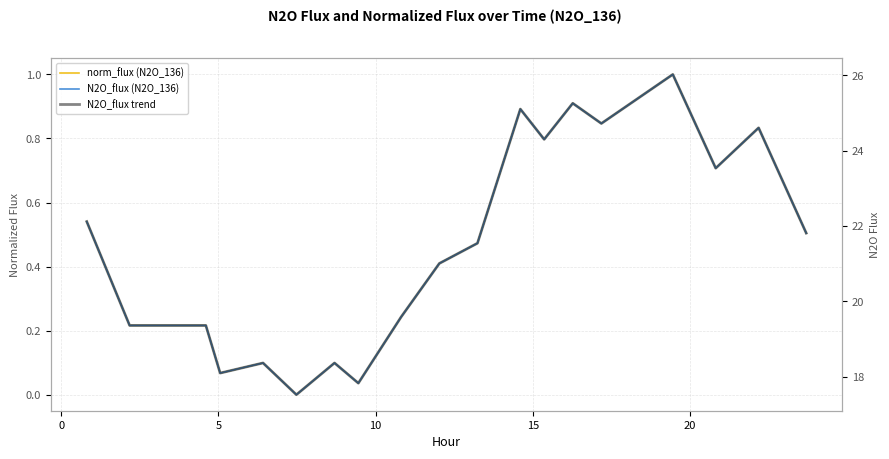

Reading right to left, list all the values displayed in this chart.

norm_flux (N2O_136): 0.5	0.8	0.7	1.0	0.8	0.9	0.8	0.9	0.5	0.4	0.2	0.0	0.1	0.0	0.1	0.1	0.2	0.2	0.5
N2O_flux (N2O_136): 21.8	24.6	23.5	26.0	24.7	25.3	24.3	25.1	21.5	21.0	19.6	17.8	18.4	17.5	18.4	18.1	19.4	19.4	22.1
N2O_flux trend: 21.8	24.6	23.5	26.0	24.7	25.3	24.3	25.1	21.5	21.0	19.6	17.8	18.4	17.5	18.4	18.1	19.4	19.4	22.1